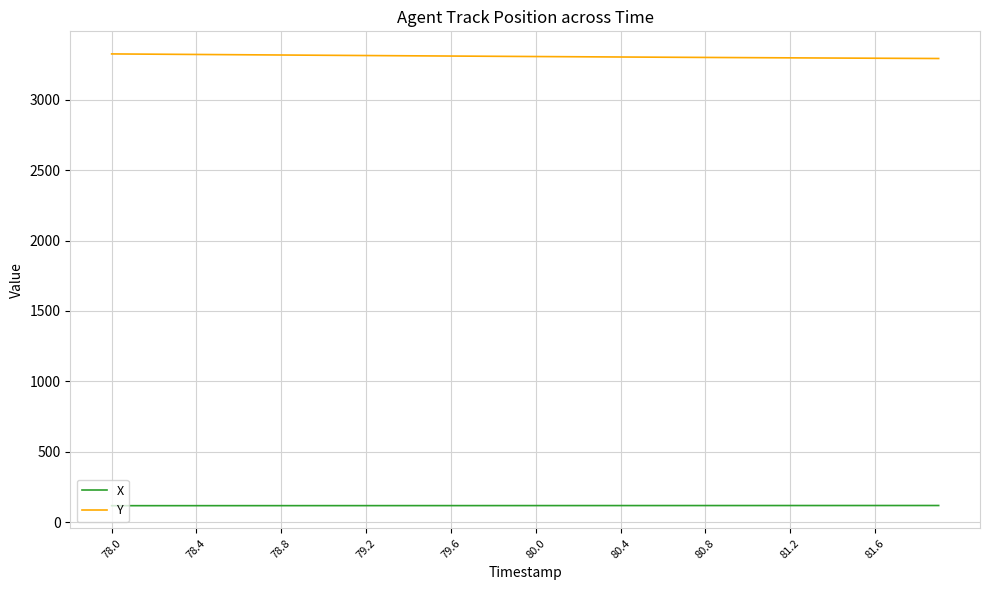

Rank the series by their maximum value, from lowest to highest.

X, Y